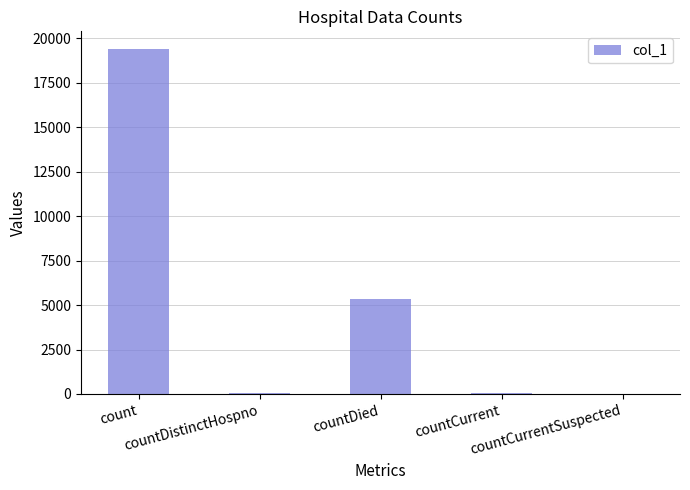

Count the number of data series in this chart.

1